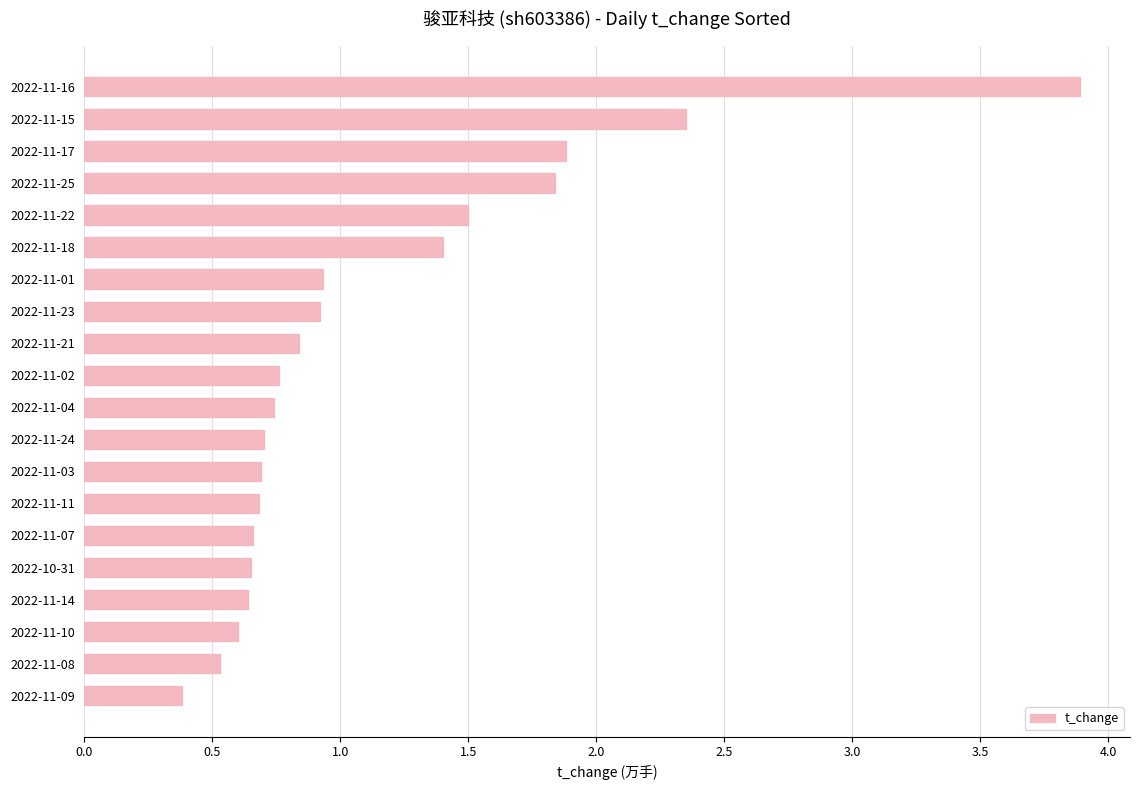

What is the change in value from 2022-11-23 to 2022-11-14?

-0.3